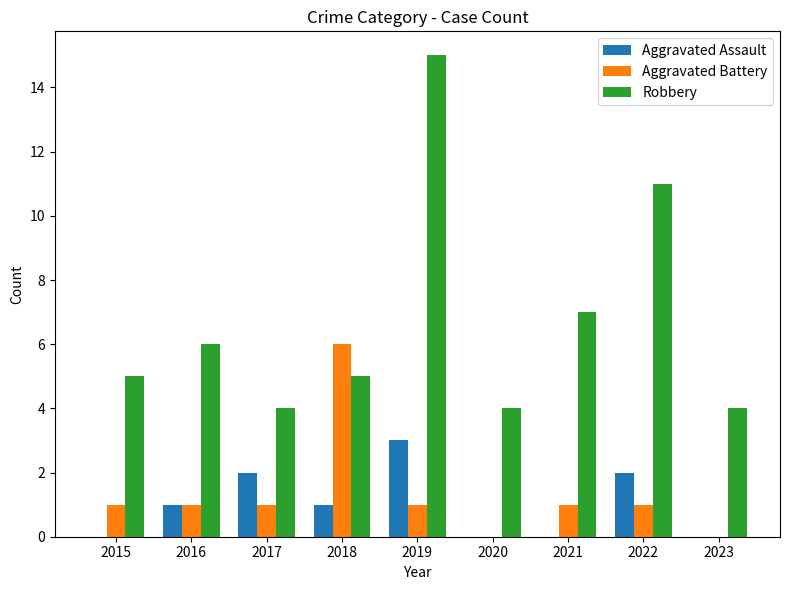

At which category is the sum across all series the highest?

2019